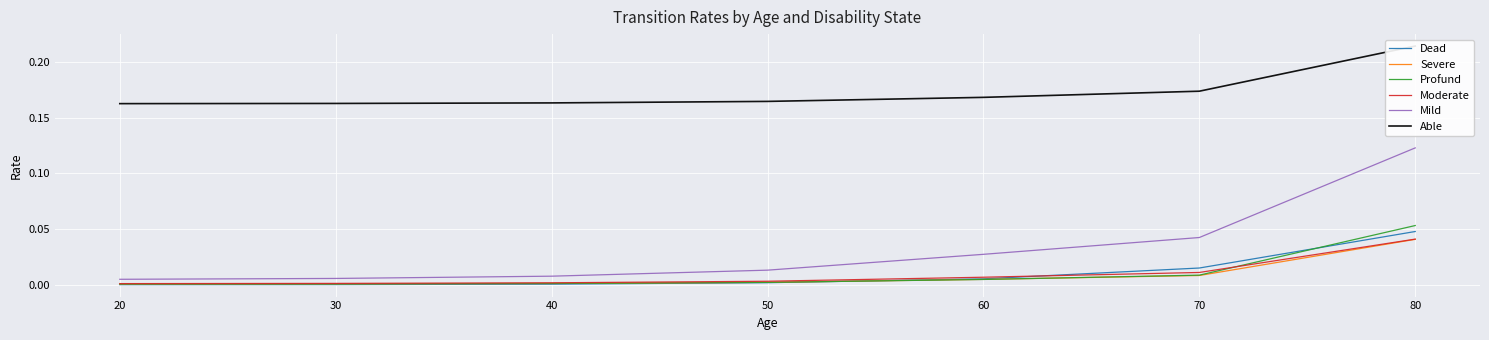

What is the value of the Able point at the 1st from the left?

0.2